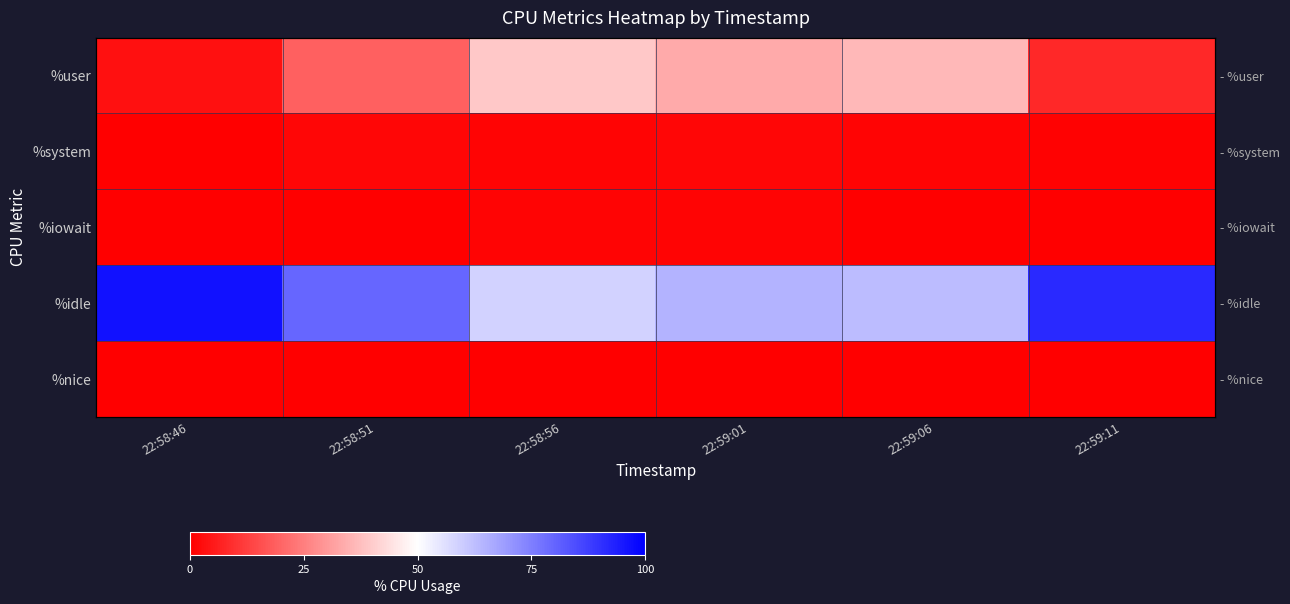

Which category has the highest value in the %nice series?

22:58:46